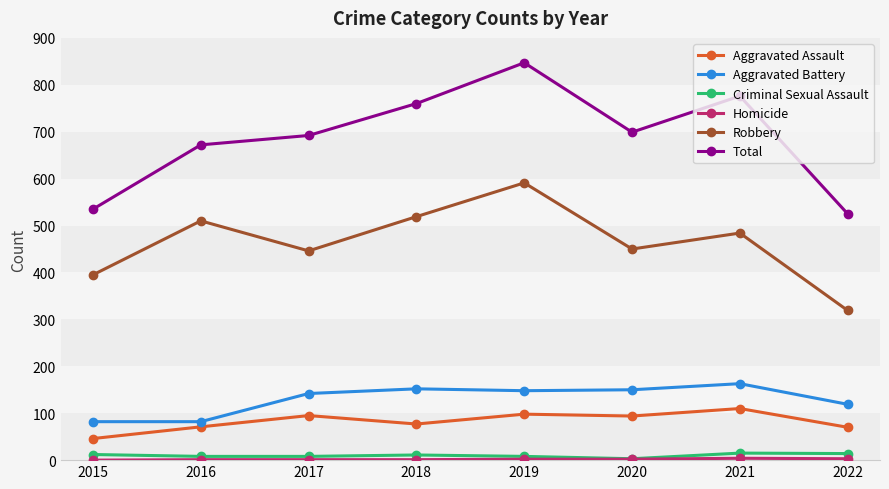

What is the total value across all series at 2016?

1344